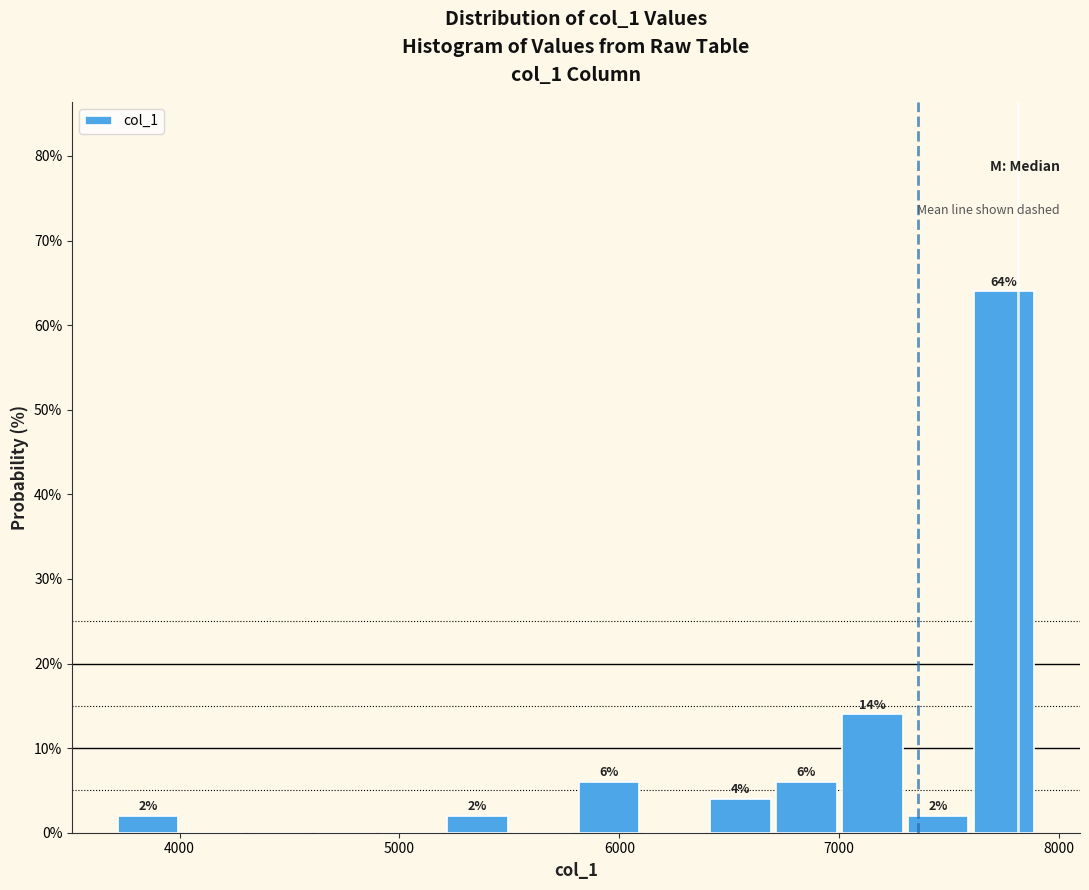

Around what value on the x-axis is the tallest bar? Give the approximate position of its centre, as read against the axis.

7700